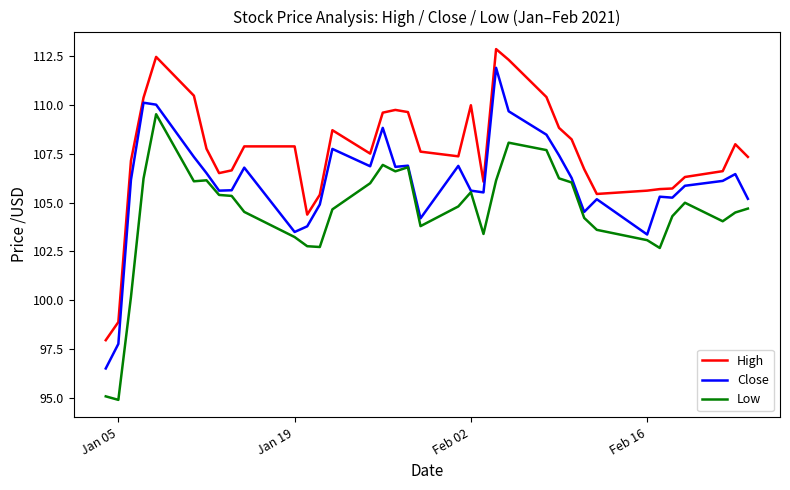

True or false: Low and High intersect in this chart.

False